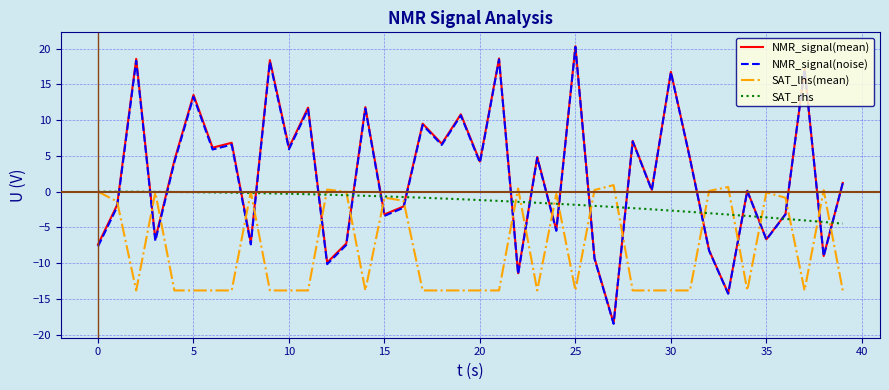

How many lines are shown in the chart?

4